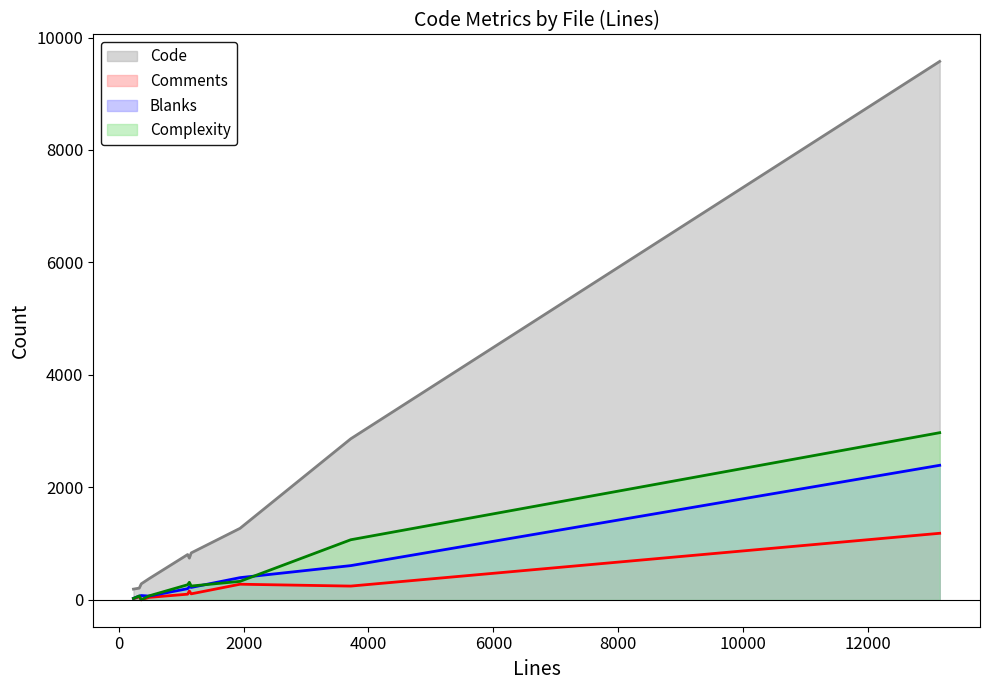

What is the maximum value shown in the chart?

9575